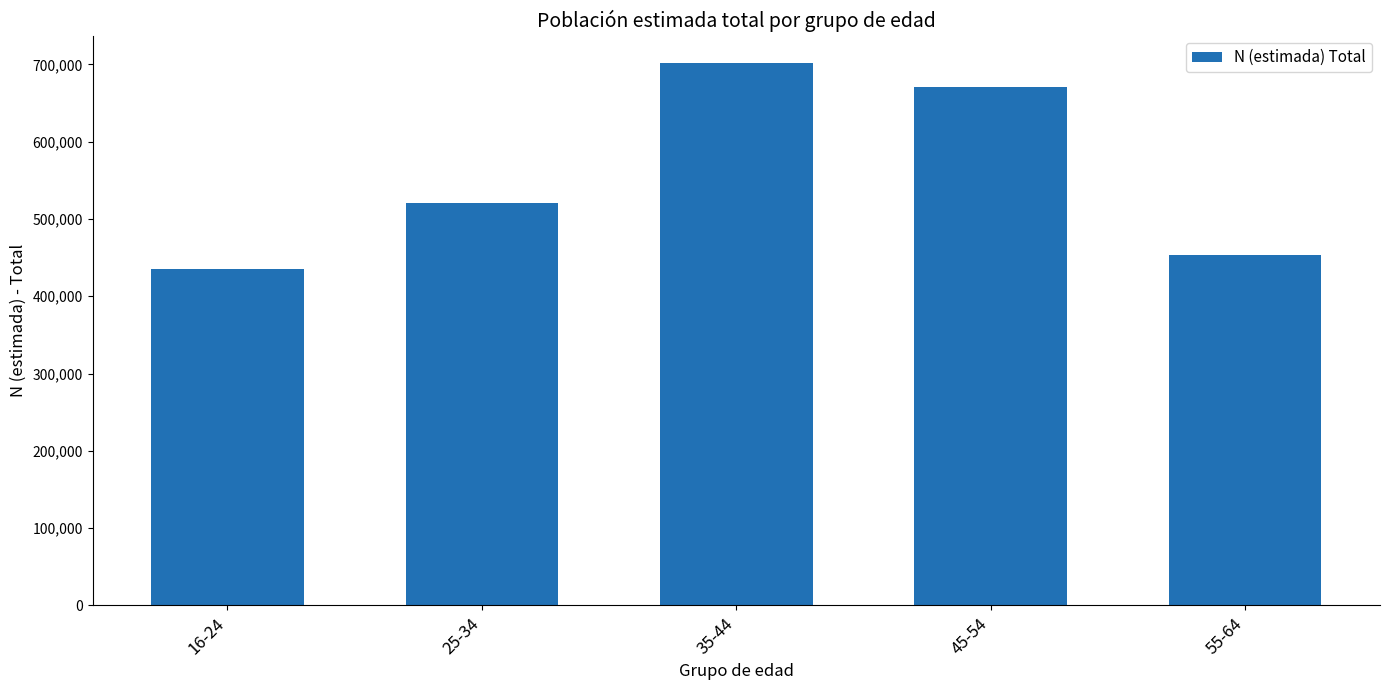

Count the number of data series in this chart.

1